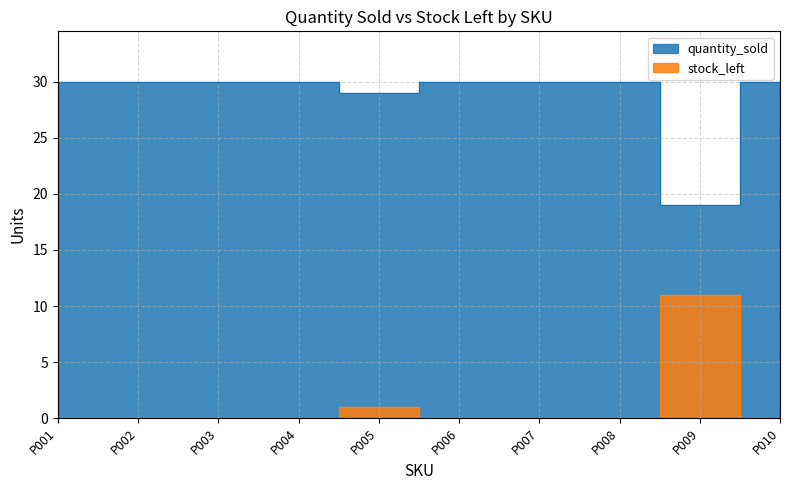

List the series in order of their overall mean, lowest first.

stock_left, quantity_sold